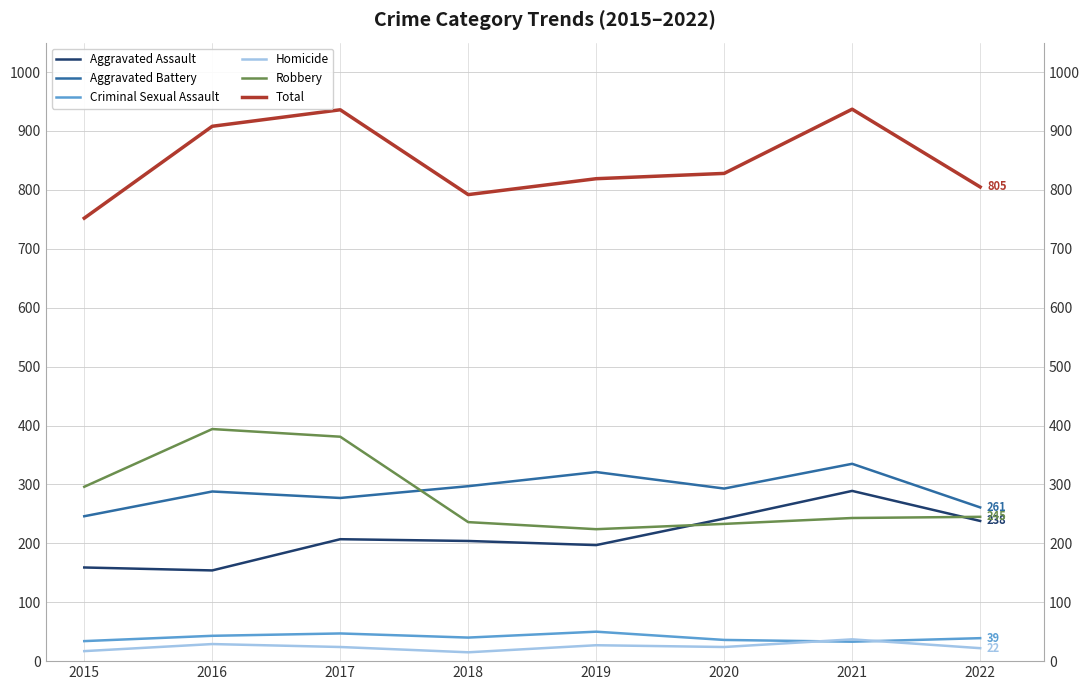

Count the Aggravated Battery values in the range 277 to 321.

5